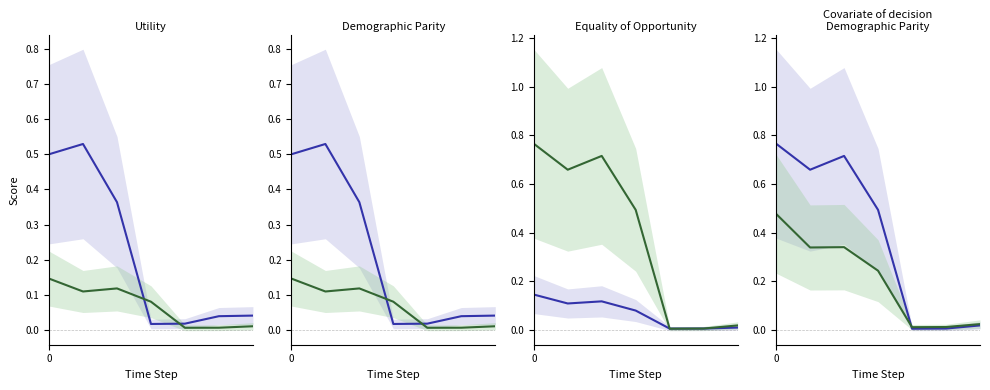

True or false: Amaranthine has a value of 0.0 at 50.

False